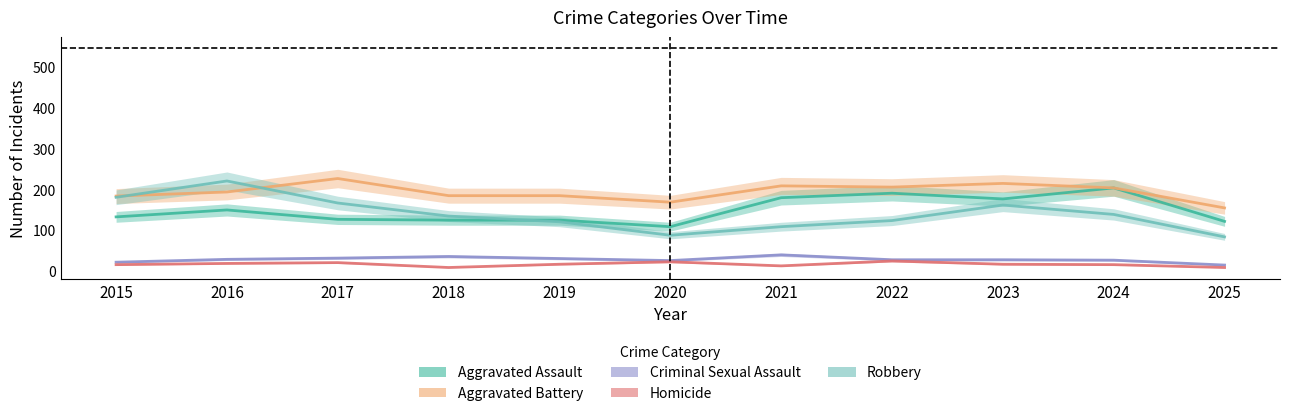

What value does the Robbery series have at 2018, to the nearest 5?

135